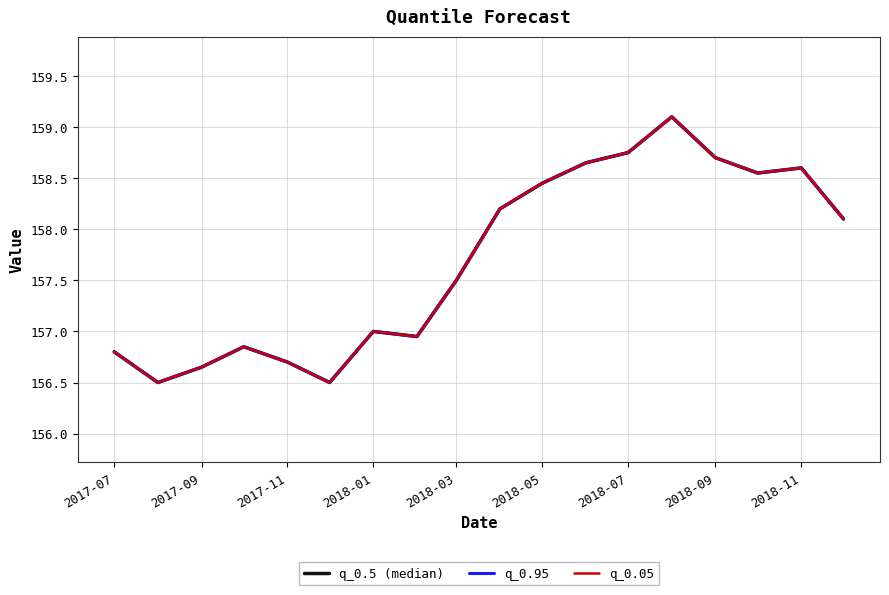

Reading right to left, what are all the values shown in this chart?

q_0.5 (median): 158.1	158.6	158.6	158.7	159.1	158.8	158.6	158.4	158.2	157.5	156.9	157.0	156.5	156.7	156.9	156.6	156.5	156.8
q_0.95: 158.1	158.6	158.6	158.7	159.1	158.8	158.6	158.4	158.2	157.5	156.9	157.0	156.5	156.7	156.9	156.6	156.5	156.8
q_0.05: 158.1	158.6	158.6	158.7	159.1	158.8	158.6	158.4	158.2	157.5	156.9	157.0	156.5	156.7	156.9	156.6	156.5	156.8